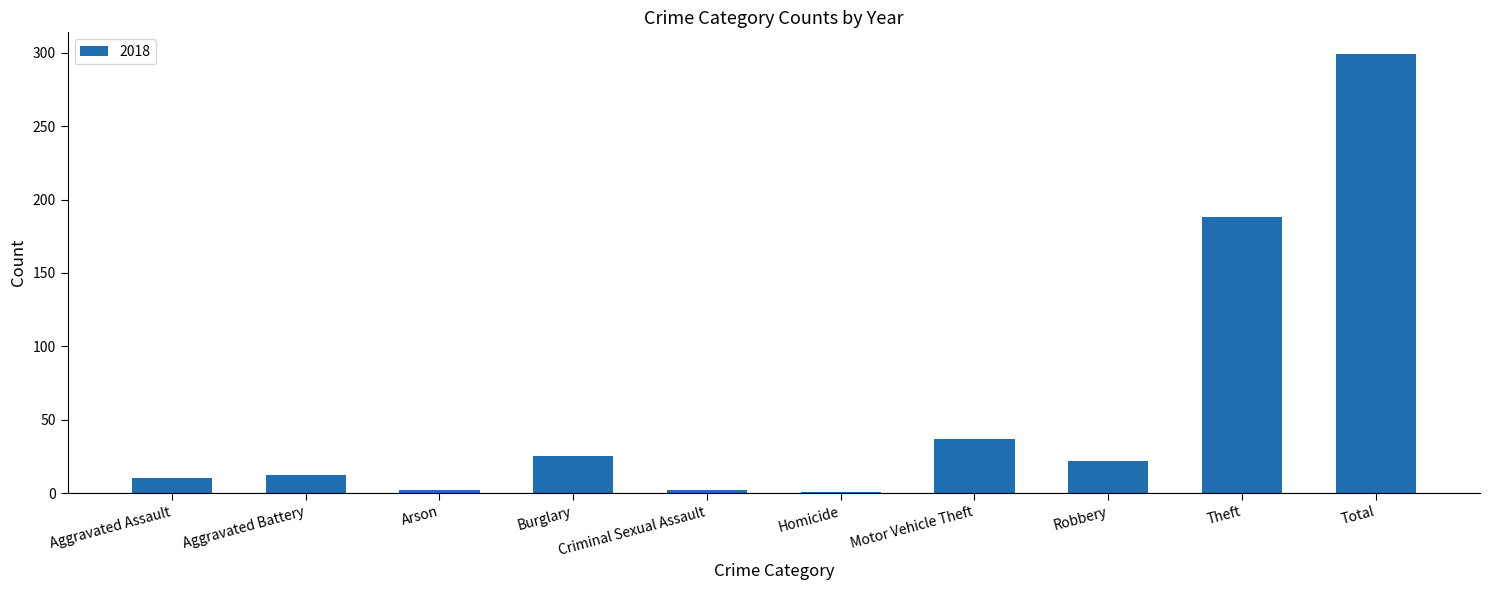

At which category does the chart reach its peak across all series?

Total